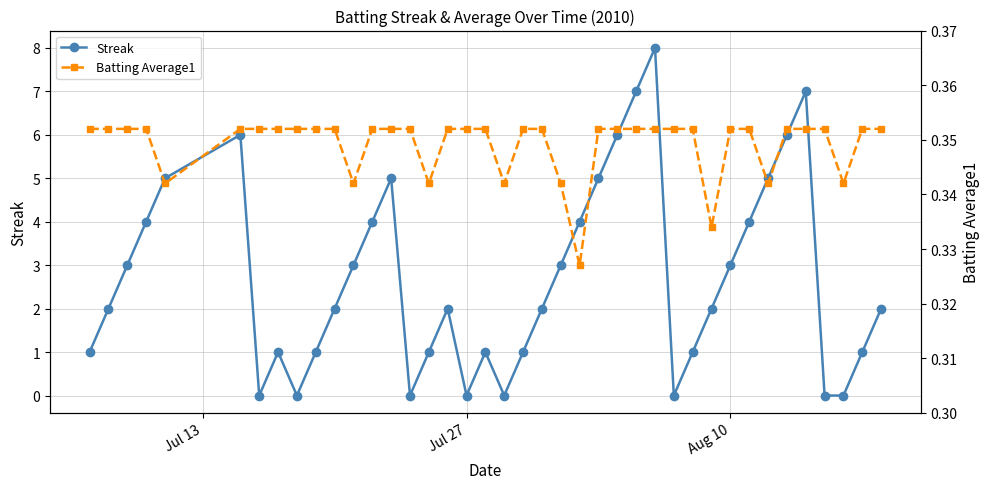

What are all the series names shown in the legend?

Streak, Batting Average1